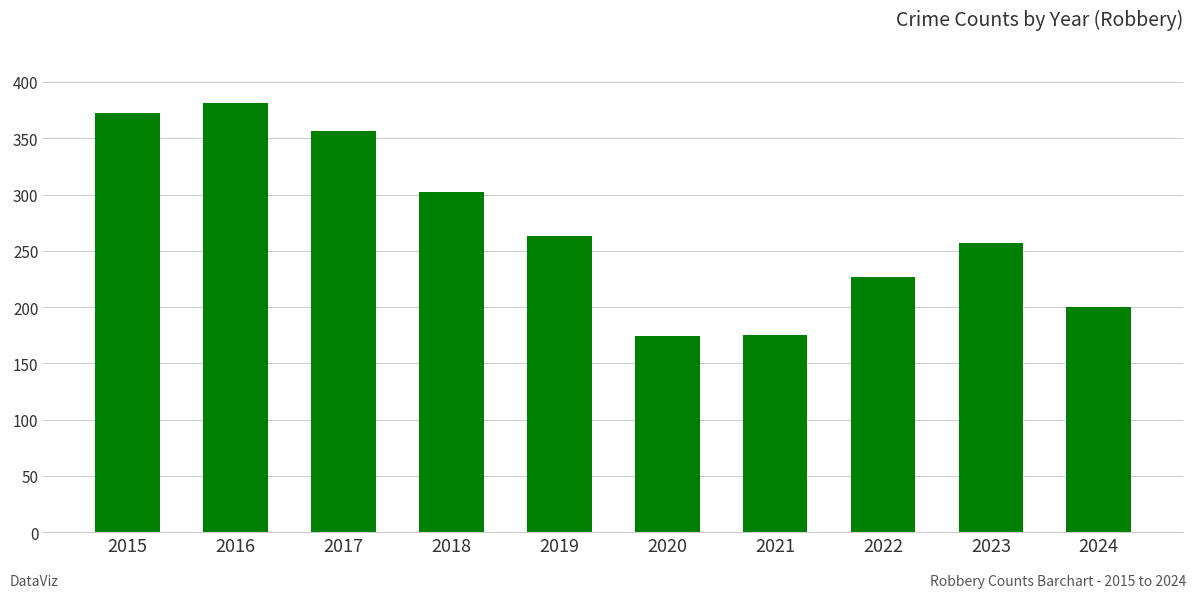

What is the change in value from 2018 to 2022?

-75